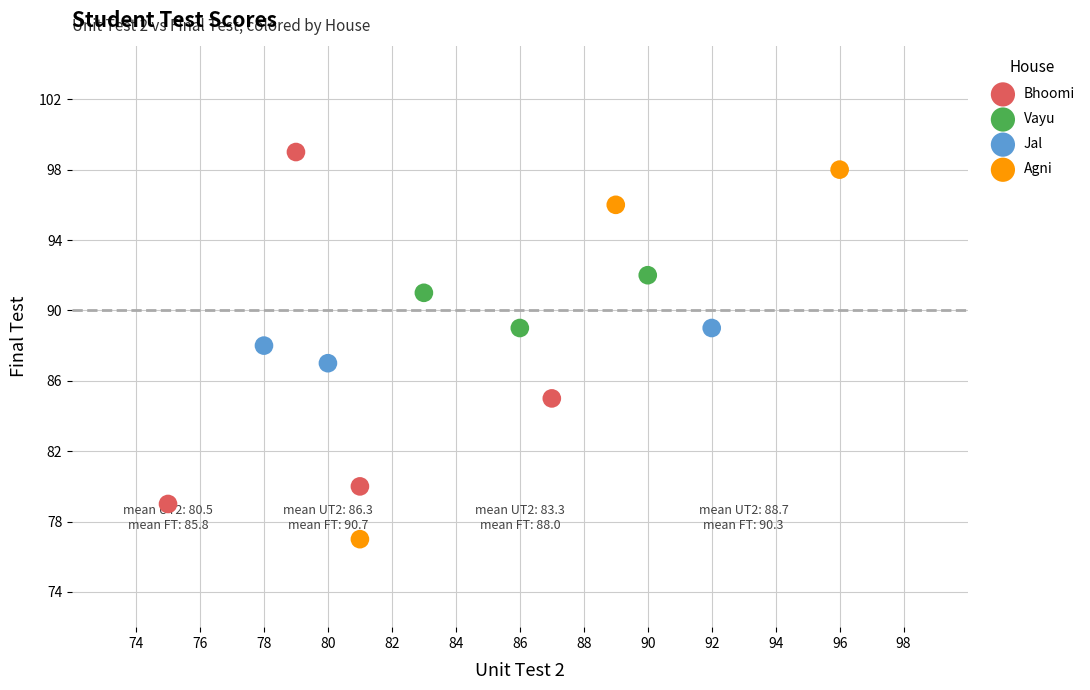

What are all the series names shown in the legend?

Bhoomi, Vayu, Jal, Agni